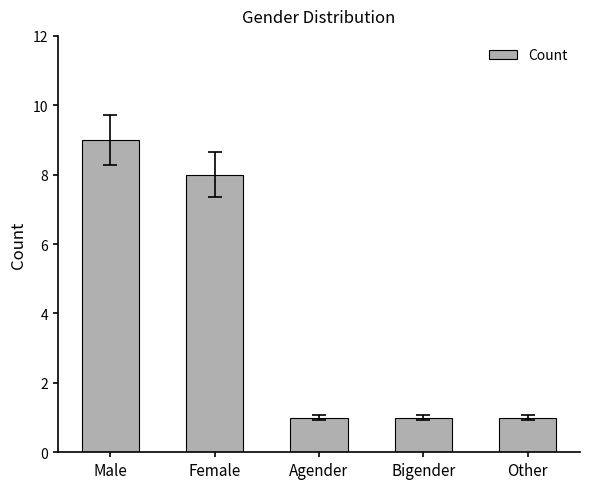

The chart shows a value of 1 at Agender. True or false?

True